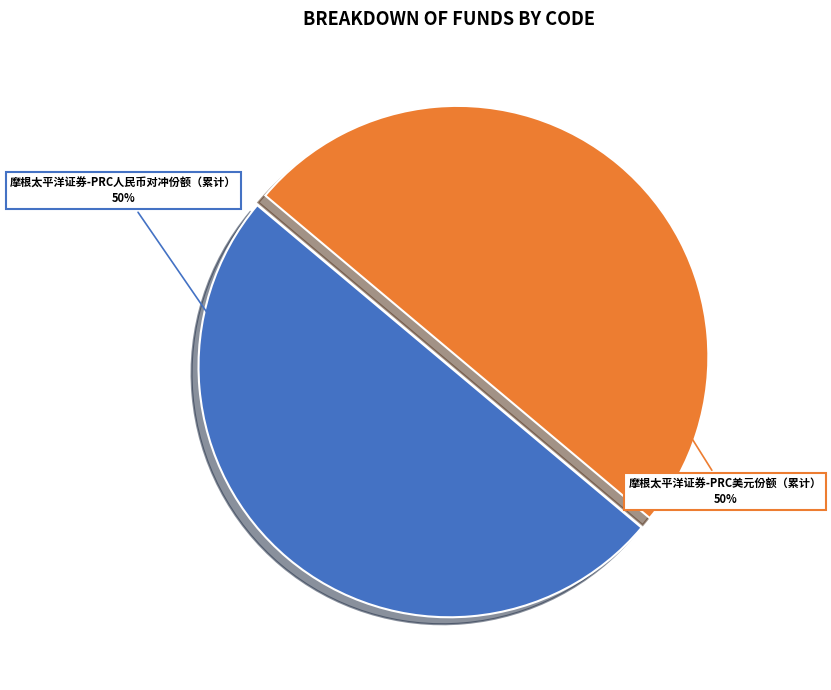

What is the ratio of the value at 摩根太平洋证券-PRC人民币对冲份额（累计） to the value at 摩根太平洋证券-PRC美元份额（累计）?

1.0